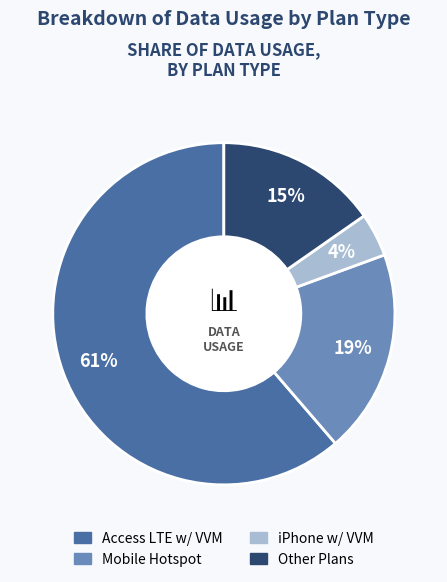

To the nearest percent, what is the average slice percentage?

25%